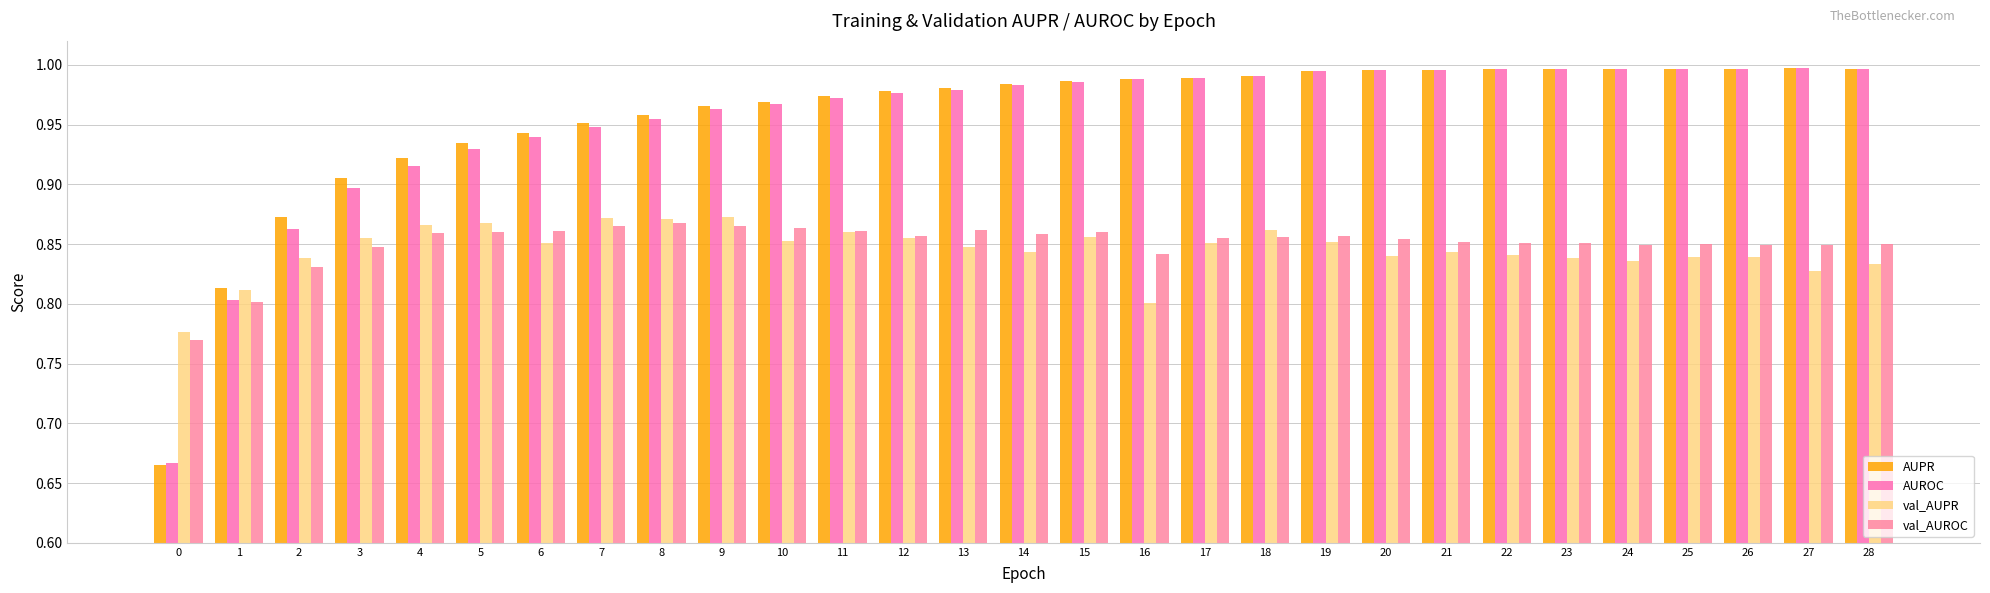

What is the difference between the second highest and minimum values in the AUROC series?

0.3